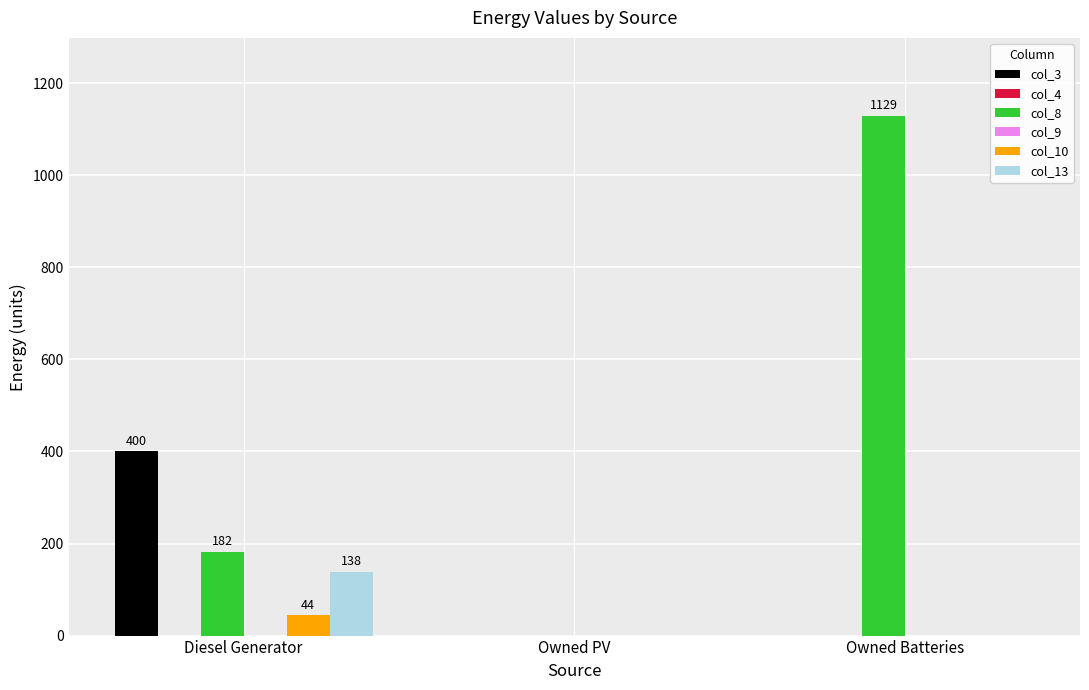

At which category is the sum across all series the highest?

Owned Batteries